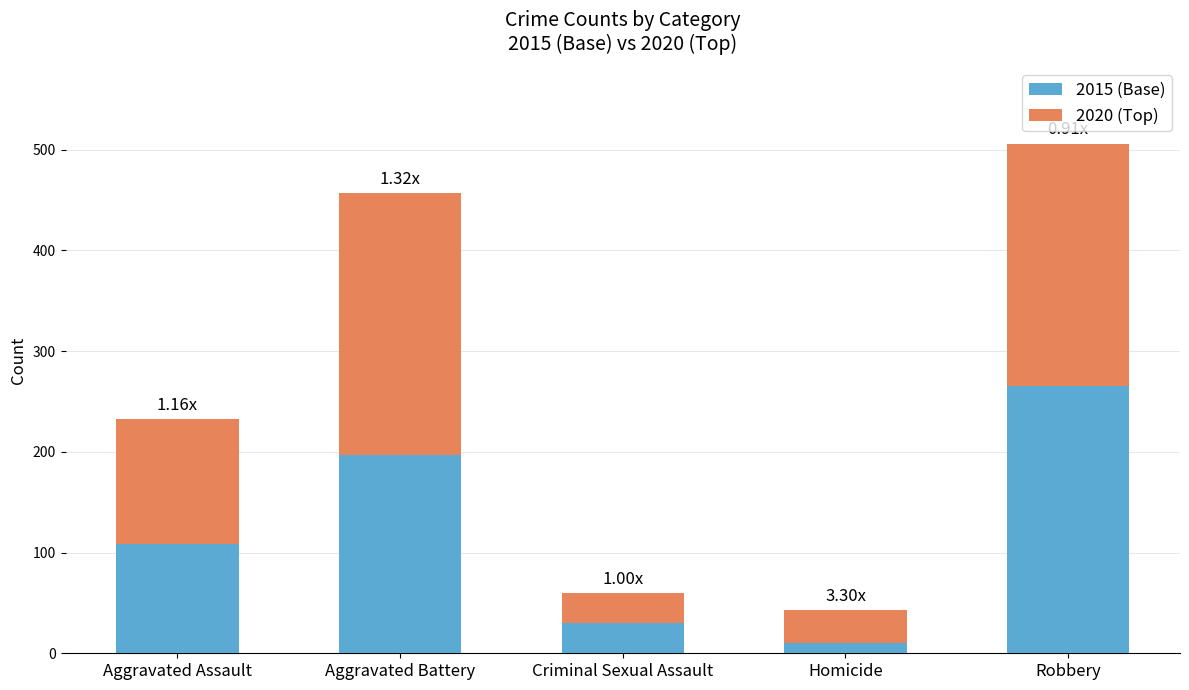

What is the total value across all series at Robbery?

506